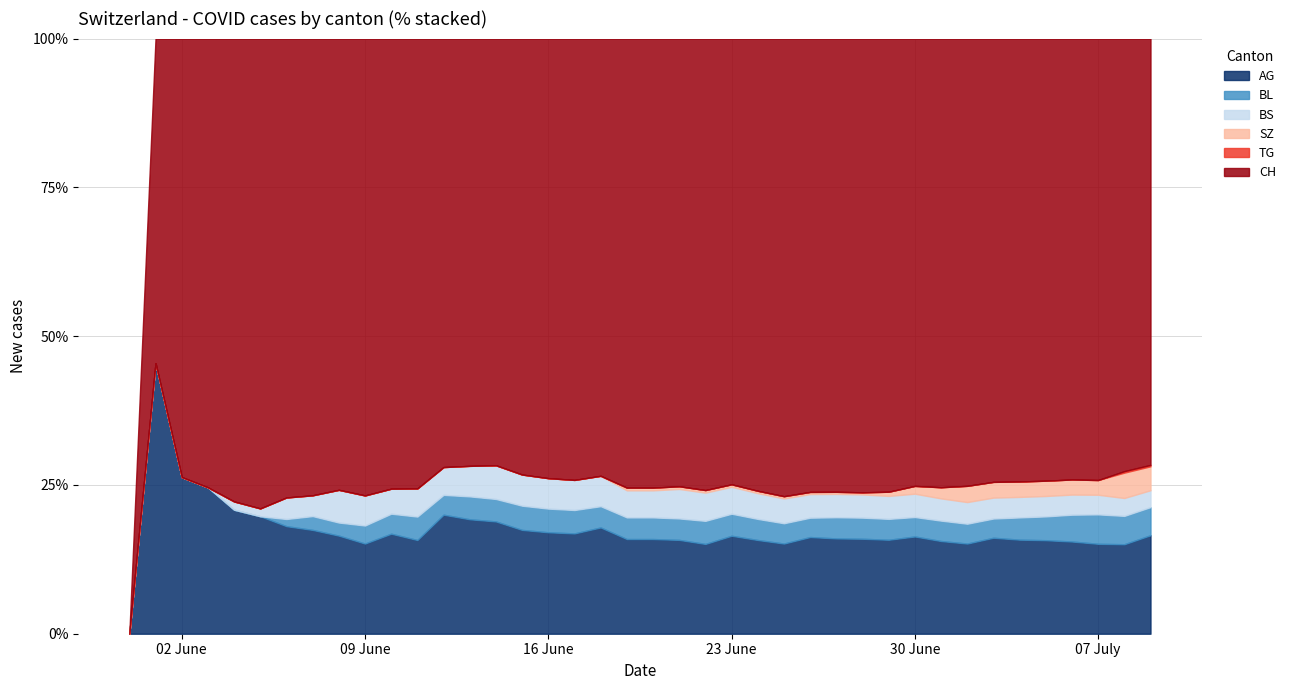

What is the difference between the maximum and minimum values in the AG series?

45.5